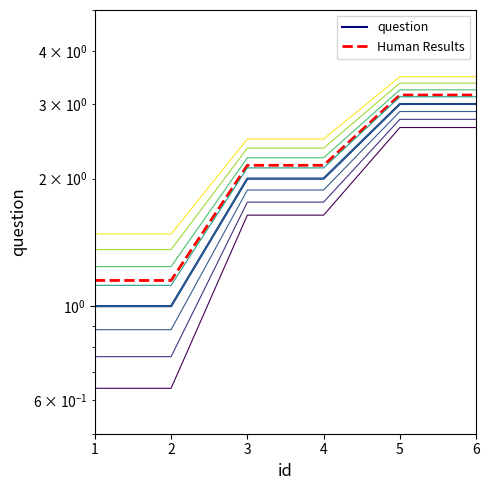

What is the value of the question point at the 6th from the left?

3.0